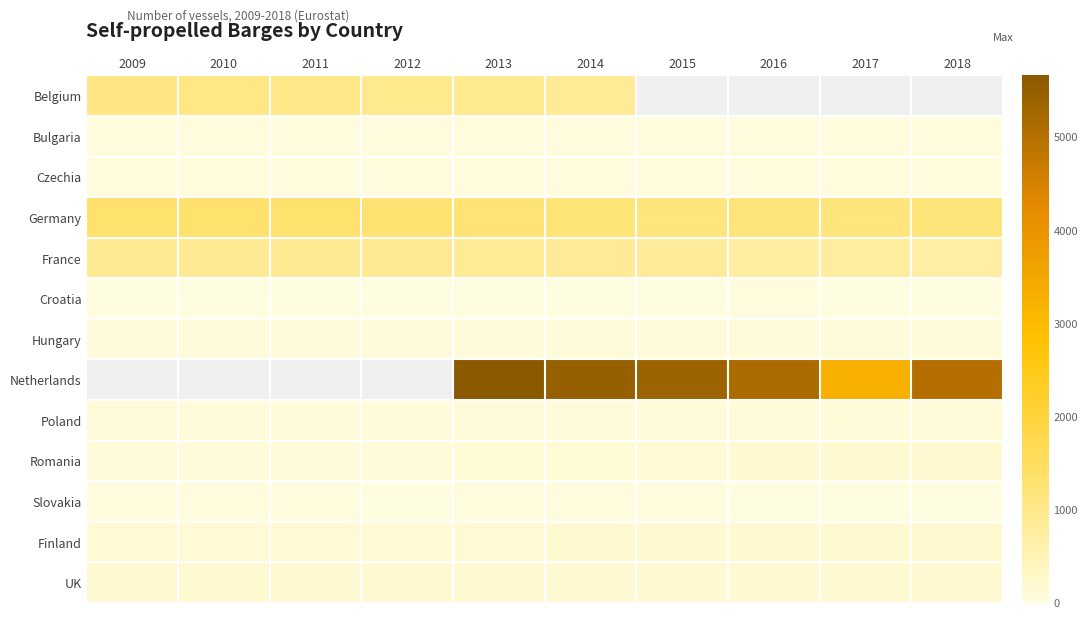

What is the sum of all Romania values?

1292.0